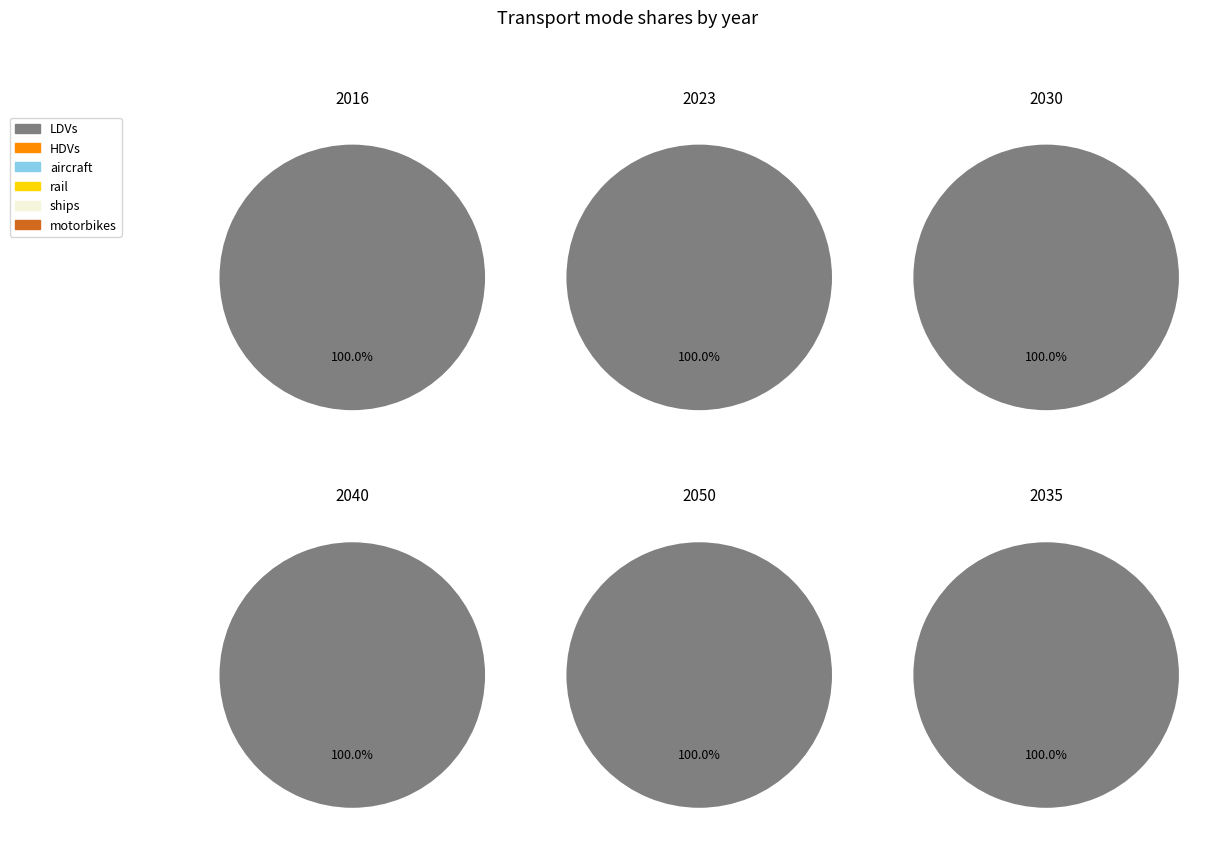

Count the number of slices in the pie.

6